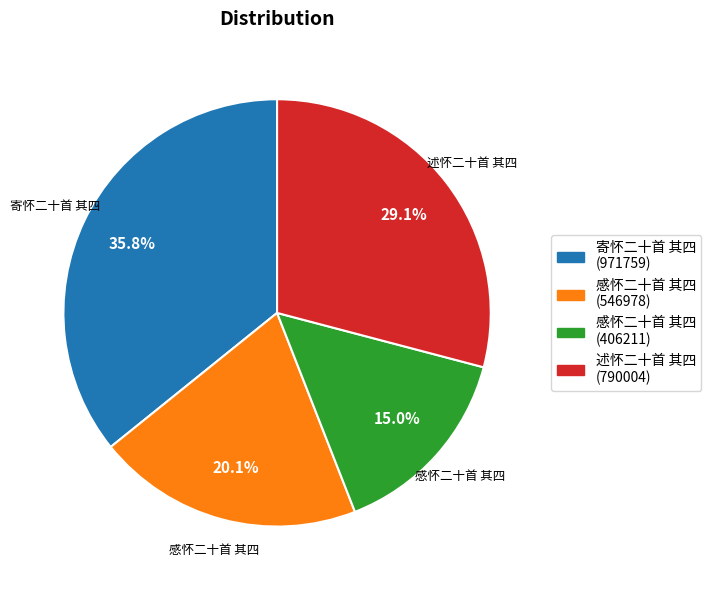

How many segments does this pie chart have?

4